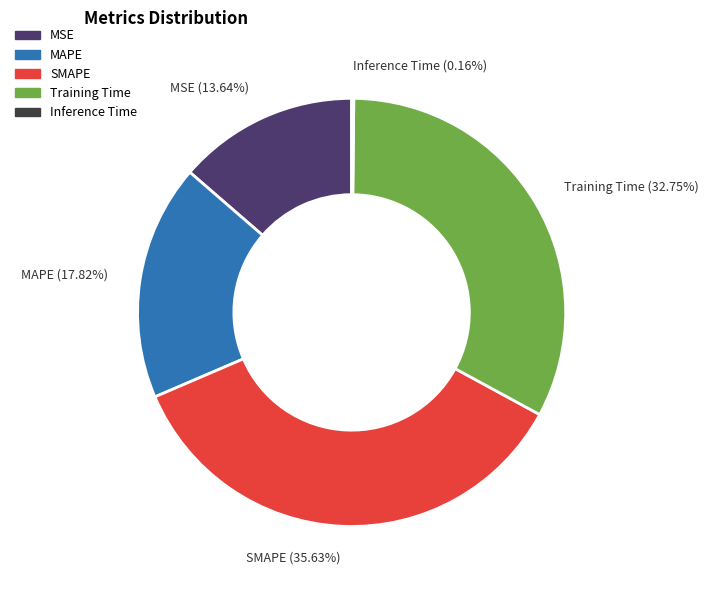

Combined, do MSE (13.64%) and SMAPE (35.63%) account for over 50%?

No